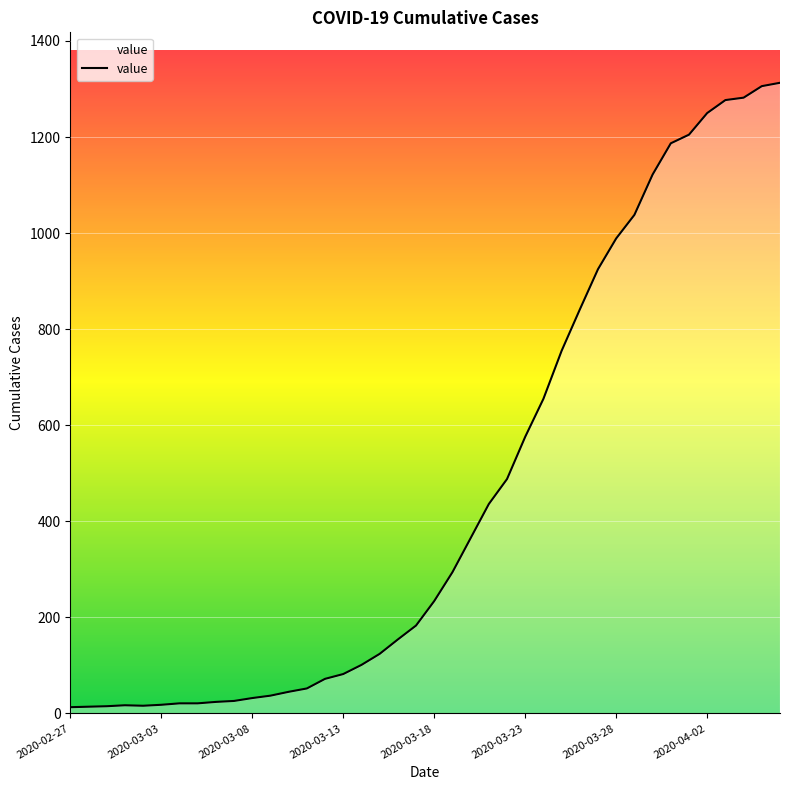

What is the difference between the maximum and minimum values?

1300